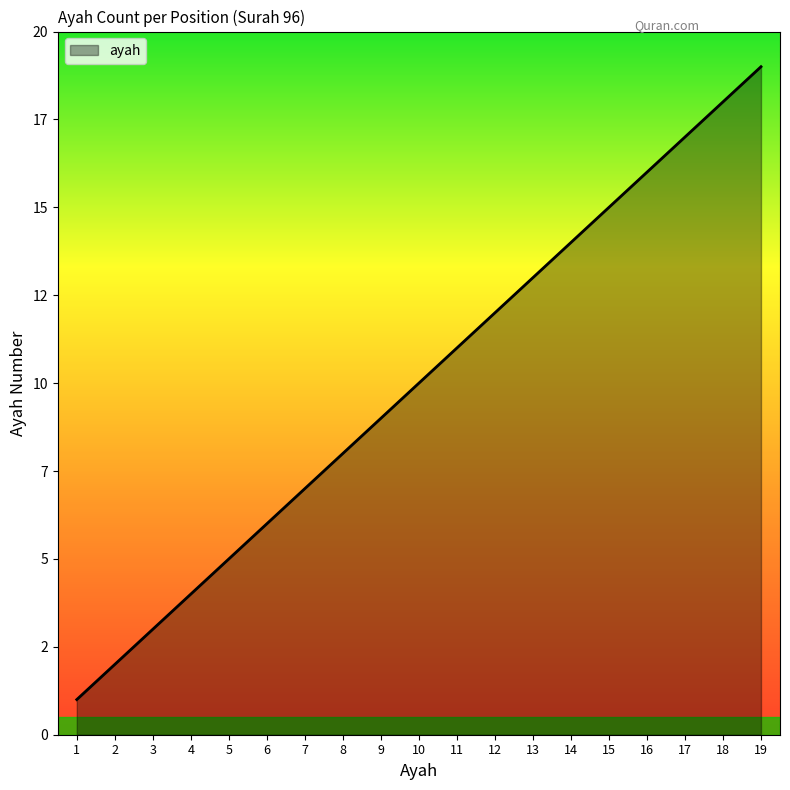

List the labels in order of value, smallest first.

1, 2, 3, 4, 5, 6, 7, 8, 9, 10, 11, 12, 13, 14, 15, 16, 17, 18, 19